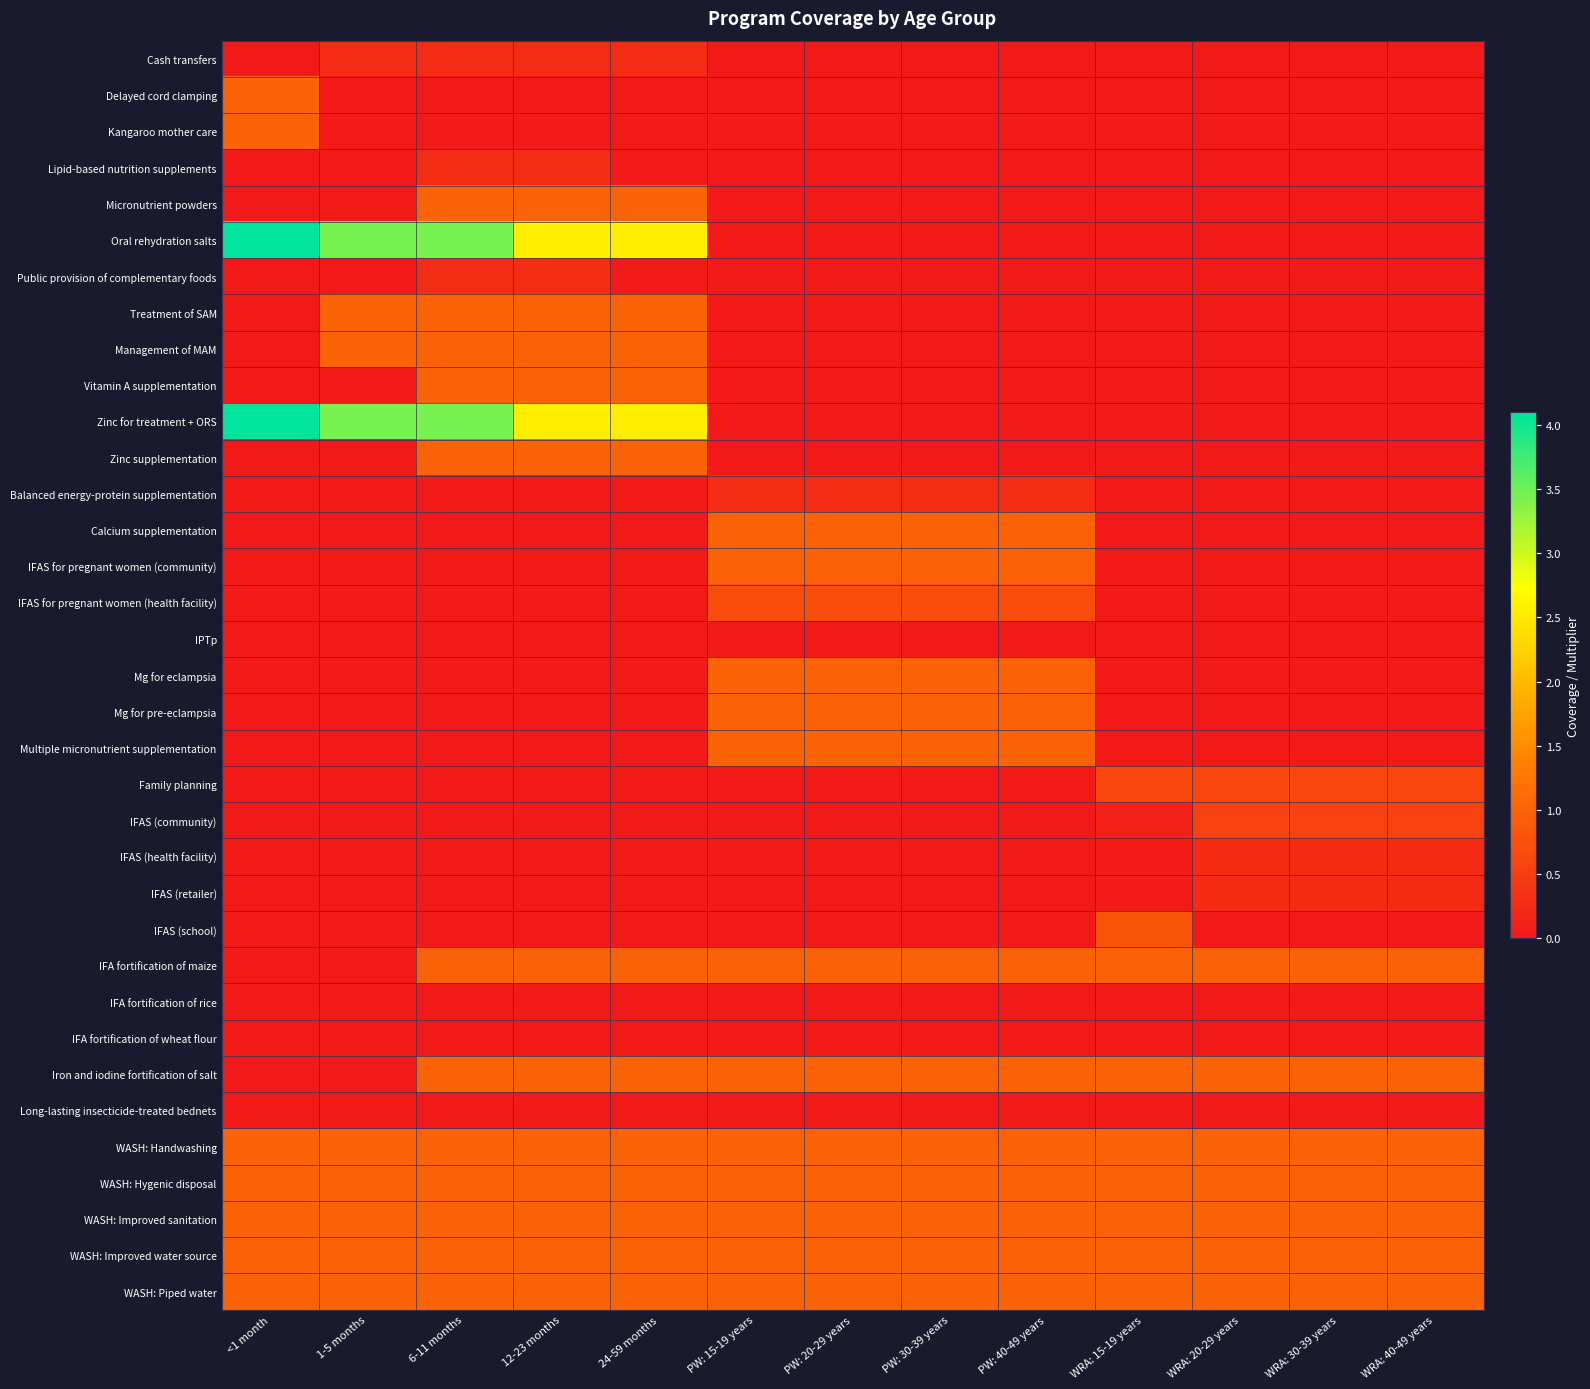

Reading left to right, extract all data points from this chart.

Cash transfers: <1 month=0.0	1-5 months=0.3	6-11 months=0.3	12-23 months=0.3	24-59 months=0.3	PW: 15-19 years=0.0	PW: 20-29 years=0.0	PW: 30-39 years=0.0	PW: 40-49 years=0.0	WRA: 15-19 years=0.0	WRA: 20-29 years=0.0	WRA: 30-39 years=0.0	WRA: 40-49 years=0.0
Delayed cord clamping: <1 month=1.0	1-5 months=0.0	6-11 months=0.0	12-23 months=0.0	24-59 months=0.0	PW: 15-19 years=0.0	PW: 20-29 years=0.0	PW: 30-39 years=0.0	PW: 40-49 years=0.0	WRA: 15-19 years=0.0	WRA: 20-29 years=0.0	WRA: 30-39 years=0.0	WRA: 40-49 years=0.0
Kangaroo mother care: <1 month=1.0	1-5 months=0.0	6-11 months=0.0	12-23 months=0.0	24-59 months=0.0	PW: 15-19 years=0.0	PW: 20-29 years=0.0	PW: 30-39 years=0.0	PW: 40-49 years=0.0	WRA: 15-19 years=0.0	WRA: 20-29 years=0.0	WRA: 30-39 years=0.0	WRA: 40-49 years=0.0
Lipid-based nutrition supplements: <1 month=0.0	1-5 months=0.0	6-11 months=0.3	12-23 months=0.3	24-59 months=0.0	PW: 15-19 years=0.0	PW: 20-29 years=0.0	PW: 30-39 years=0.0	PW: 40-49 years=0.0	WRA: 15-19 years=0.0	WRA: 20-29 years=0.0	WRA: 30-39 years=0.0	WRA: 40-49 years=0.0
Micronutrient powders: <1 month=0.0	1-5 months=0.0	6-11 months=1.0	12-23 months=1.0	24-59 months=1.0	PW: 15-19 years=0.0	PW: 20-29 years=0.0	PW: 30-39 years=0.0	PW: 40-49 years=0.0	WRA: 15-19 years=0.0	WRA: 20-29 years=0.0	WRA: 30-39 years=0.0	WRA: 40-49 years=0.0
Oral rehydration salts: <1 month=4.1	1-5 months=3.4	6-11 months=3.4	12-23 months=2.6	24-59 months=2.6	PW: 15-19 years=0.0	PW: 20-29 years=0.0	PW: 30-39 years=0.0	PW: 40-49 years=0.0	WRA: 15-19 years=0.0	WRA: 20-29 years=0.0	WRA: 30-39 years=0.0	WRA: 40-49 years=0.0
Public provision of complementary foods: <1 month=0.0	1-5 months=0.0	6-11 months=0.3	12-23 months=0.3	24-59 months=0.0	PW: 15-19 years=0.0	PW: 20-29 years=0.0	PW: 30-39 years=0.0	PW: 40-49 years=0.0	WRA: 15-19 years=0.0	WRA: 20-29 years=0.0	WRA: 30-39 years=0.0	WRA: 40-49 years=0.0
Treatment of SAM: <1 month=0.0	1-5 months=1.0	6-11 months=1.0	12-23 months=1.0	24-59 months=1.0	PW: 15-19 years=0.0	PW: 20-29 years=0.0	PW: 30-39 years=0.0	PW: 40-49 years=0.0	WRA: 15-19 years=0.0	WRA: 20-29 years=0.0	WRA: 30-39 years=0.0	WRA: 40-49 years=0.0
Management of MAM: <1 month=0.0	1-5 months=1.0	6-11 months=1.0	12-23 months=1.0	24-59 months=1.0	PW: 15-19 years=0.0	PW: 20-29 years=0.0	PW: 30-39 years=0.0	PW: 40-49 years=0.0	WRA: 15-19 years=0.0	WRA: 20-29 years=0.0	WRA: 30-39 years=0.0	WRA: 40-49 years=0.0
Vitamin A supplementation: <1 month=0.0	1-5 months=0.0	6-11 months=1.0	12-23 months=1.0	24-59 months=1.0	PW: 15-19 years=0.0	PW: 20-29 years=0.0	PW: 30-39 years=0.0	PW: 40-49 years=0.0	WRA: 15-19 years=0.0	WRA: 20-29 years=0.0	WRA: 30-39 years=0.0	WRA: 40-49 years=0.0
Zinc for treatment + ORS: <1 month=4.1	1-5 months=3.4	6-11 months=3.4	12-23 months=2.6	24-59 months=2.6	PW: 15-19 years=0.0	PW: 20-29 years=0.0	PW: 30-39 years=0.0	PW: 40-49 years=0.0	WRA: 15-19 years=0.0	WRA: 20-29 years=0.0	WRA: 30-39 years=0.0	WRA: 40-49 years=0.0
Zinc supplementation: <1 month=0.0	1-5 months=0.0	6-11 months=1.0	12-23 months=1.0	24-59 months=1.0	PW: 15-19 years=0.0	PW: 20-29 years=0.0	PW: 30-39 years=0.0	PW: 40-49 years=0.0	WRA: 15-19 years=0.0	WRA: 20-29 years=0.0	WRA: 30-39 years=0.0	WRA: 40-49 years=0.0
Balanced energy-protein supplementation: <1 month=0.0	1-5 months=0.0	6-11 months=0.0	12-23 months=0.0	24-59 months=0.0	PW: 15-19 years=0.3	PW: 20-29 years=0.3	PW: 30-39 years=0.3	PW: 40-49 years=0.3	WRA: 15-19 years=0.0	WRA: 20-29 years=0.0	WRA: 30-39 years=0.0	WRA: 40-49 years=0.0
Calcium supplementation: <1 month=0.0	1-5 months=0.0	6-11 months=0.0	12-23 months=0.0	24-59 months=0.0	PW: 15-19 years=1.0	PW: 20-29 years=1.0	PW: 30-39 years=1.0	PW: 40-49 years=1.0	WRA: 15-19 years=0.0	WRA: 20-29 years=0.0	WRA: 30-39 years=0.0	WRA: 40-49 years=0.0
IFAS for pregnant women (community): <1 month=0.0	1-5 months=0.0	6-11 months=0.0	12-23 months=0.0	24-59 months=0.0	PW: 15-19 years=1.0	PW: 20-29 years=1.0	PW: 30-39 years=1.0	PW: 40-49 years=1.0	WRA: 15-19 years=0.0	WRA: 20-29 years=0.0	WRA: 30-39 years=0.0	WRA: 40-49 years=0.0
IFAS for pregnant women (health facility): <1 month=0.0	1-5 months=0.0	6-11 months=0.0	12-23 months=0.0	24-59 months=0.0	PW: 15-19 years=0.7	PW: 20-29 years=0.7	PW: 30-39 years=0.7	PW: 40-49 years=0.7	WRA: 15-19 years=0.0	WRA: 20-29 years=0.0	WRA: 30-39 years=0.0	WRA: 40-49 years=0.0
IPTp: <1 month=0.0	1-5 months=0.0	6-11 months=0.0	12-23 months=0.0	24-59 months=0.0	PW: 15-19 years=0.0	PW: 20-29 years=0.0	PW: 30-39 years=0.0	PW: 40-49 years=0.0	WRA: 15-19 years=0.0	WRA: 20-29 years=0.0	WRA: 30-39 years=0.0	WRA: 40-49 years=0.0
Mg for eclampsia: <1 month=0.0	1-5 months=0.0	6-11 months=0.0	12-23 months=0.0	24-59 months=0.0	PW: 15-19 years=1.0	PW: 20-29 years=1.0	PW: 30-39 years=1.0	PW: 40-49 years=1.0	WRA: 15-19 years=0.0	WRA: 20-29 years=0.0	WRA: 30-39 years=0.0	WRA: 40-49 years=0.0
Mg for pre-eclampsia: <1 month=0.0	1-5 months=0.0	6-11 months=0.0	12-23 months=0.0	24-59 months=0.0	PW: 15-19 years=1.0	PW: 20-29 years=1.0	PW: 30-39 years=1.0	PW: 40-49 years=1.0	WRA: 15-19 years=0.0	WRA: 20-29 years=0.0	WRA: 30-39 years=0.0	WRA: 40-49 years=0.0
Multiple micronutrient supplementation: <1 month=0.0	1-5 months=0.0	6-11 months=0.0	12-23 months=0.0	24-59 months=0.0	PW: 15-19 years=1.0	PW: 20-29 years=1.0	PW: 30-39 years=1.0	PW: 40-49 years=1.0	WRA: 15-19 years=0.0	WRA: 20-29 years=0.0	WRA: 30-39 years=0.0	WRA: 40-49 years=0.0
Family planning: <1 month=0.0	1-5 months=0.0	6-11 months=0.0	12-23 months=0.0	24-59 months=0.0	PW: 15-19 years=0.0	PW: 20-29 years=0.0	PW: 30-39 years=0.0	PW: 40-49 years=0.0	WRA: 15-19 years=0.6	WRA: 20-29 years=0.6	WRA: 30-39 years=0.6	WRA: 40-49 years=0.6
IFAS (community): <1 month=0.0	1-5 months=0.0	6-11 months=0.0	12-23 months=0.0	24-59 months=0.0	PW: 15-19 years=0.0	PW: 20-29 years=0.0	PW: 30-39 years=0.0	PW: 40-49 years=0.0	WRA: 15-19 years=0.1	WRA: 20-29 years=0.5	WRA: 30-39 years=0.5	WRA: 40-49 years=0.5
IFAS (health facility): <1 month=0.0	1-5 months=0.0	6-11 months=0.0	12-23 months=0.0	24-59 months=0.0	PW: 15-19 years=0.0	PW: 20-29 years=0.0	PW: 30-39 years=0.0	PW: 40-49 years=0.0	WRA: 15-19 years=0.0	WRA: 20-29 years=0.2	WRA: 30-39 years=0.2	WRA: 40-49 years=0.2
IFAS (retailer): <1 month=0.0	1-5 months=0.0	6-11 months=0.0	12-23 months=0.0	24-59 months=0.0	PW: 15-19 years=0.0	PW: 20-29 years=0.0	PW: 30-39 years=0.0	PW: 40-49 years=0.0	WRA: 15-19 years=0.0	WRA: 20-29 years=0.2	WRA: 30-39 years=0.2	WRA: 40-49 years=0.2
IFAS (school): <1 month=0.0	1-5 months=0.0	6-11 months=0.0	12-23 months=0.0	24-59 months=0.0	PW: 15-19 years=0.0	PW: 20-29 years=0.0	PW: 30-39 years=0.0	PW: 40-49 years=0.0	WRA: 15-19 years=0.8	WRA: 20-29 years=0.0	WRA: 30-39 years=0.0	WRA: 40-49 years=0.0
IFA fortification of maize: <1 month=0.0	1-5 months=0.0	6-11 months=1.0	12-23 months=1.0	24-59 months=1.0	PW: 15-19 years=1.0	PW: 20-29 years=1.0	PW: 30-39 years=1.0	PW: 40-49 years=1.0	WRA: 15-19 years=1.0	WRA: 20-29 years=1.0	WRA: 30-39 years=1.0	WRA: 40-49 years=1.0
IFA fortification of rice: <1 month=0.0	1-5 months=0.0	6-11 months=0.0	12-23 months=0.0	24-59 months=0.0	PW: 15-19 years=0.0	PW: 20-29 years=0.0	PW: 30-39 years=0.0	PW: 40-49 years=0.0	WRA: 15-19 years=0.0	WRA: 20-29 years=0.0	WRA: 30-39 years=0.0	WRA: 40-49 years=0.0
IFA fortification of wheat flour: <1 month=0.0	1-5 months=0.0	6-11 months=0.0	12-23 months=0.0	24-59 months=0.0	PW: 15-19 years=0.0	PW: 20-29 years=0.0	PW: 30-39 years=0.0	PW: 40-49 years=0.0	WRA: 15-19 years=0.0	WRA: 20-29 years=0.0	WRA: 30-39 years=0.0	WRA: 40-49 years=0.0
Iron and iodine fortification of salt: <1 month=0.0	1-5 months=0.0	6-11 months=1.0	12-23 months=1.0	24-59 months=1.0	PW: 15-19 years=1.0	PW: 20-29 years=1.0	PW: 30-39 years=1.0	PW: 40-49 years=1.0	WRA: 15-19 years=1.0	WRA: 20-29 years=1.0	WRA: 30-39 years=1.0	WRA: 40-49 years=1.0
Long-lasting insecticide-treated bednets: <1 month=0.0	1-5 months=0.0	6-11 months=0.0	12-23 months=0.0	24-59 months=0.0	PW: 15-19 years=0.0	PW: 20-29 years=0.0	PW: 30-39 years=0.0	PW: 40-49 years=0.0	WRA: 15-19 years=0.0	WRA: 20-29 years=0.0	WRA: 30-39 years=0.0	WRA: 40-49 years=0.0
WASH: Handwashing: <1 month=1.0	1-5 months=1.0	6-11 months=1.0	12-23 months=1.0	24-59 months=1.0	PW: 15-19 years=1.0	PW: 20-29 years=1.0	PW: 30-39 years=1.0	PW: 40-49 years=1.0	WRA: 15-19 years=1.0	WRA: 20-29 years=1.0	WRA: 30-39 years=1.0	WRA: 40-49 years=1.0
WASH: Hygenic disposal: <1 month=1.0	1-5 months=1.0	6-11 months=1.0	12-23 months=1.0	24-59 months=1.0	PW: 15-19 years=1.0	PW: 20-29 years=1.0	PW: 30-39 years=1.0	PW: 40-49 years=1.0	WRA: 15-19 years=1.0	WRA: 20-29 years=1.0	WRA: 30-39 years=1.0	WRA: 40-49 years=1.0
WASH: Improved sanitation: <1 month=1.0	1-5 months=1.0	6-11 months=1.0	12-23 months=1.0	24-59 months=1.0	PW: 15-19 years=1.0	PW: 20-29 years=1.0	PW: 30-39 years=1.0	PW: 40-49 years=1.0	WRA: 15-19 years=1.0	WRA: 20-29 years=1.0	WRA: 30-39 years=1.0	WRA: 40-49 years=1.0
WASH: Improved water source: <1 month=1.0	1-5 months=1.0	6-11 months=1.0	12-23 months=1.0	24-59 months=1.0	PW: 15-19 years=1.0	PW: 20-29 years=1.0	PW: 30-39 years=1.0	PW: 40-49 years=1.0	WRA: 15-19 years=1.0	WRA: 20-29 years=1.0	WRA: 30-39 years=1.0	WRA: 40-49 years=1.0
WASH: Piped water: <1 month=1.0	1-5 months=1.0	6-11 months=1.0	12-23 months=1.0	24-59 months=1.0	PW: 15-19 years=1.0	PW: 20-29 years=1.0	PW: 30-39 years=1.0	PW: 40-49 years=1.0	WRA: 15-19 years=1.0	WRA: 20-29 years=1.0	WRA: 30-39 years=1.0	WRA: 40-49 years=1.0